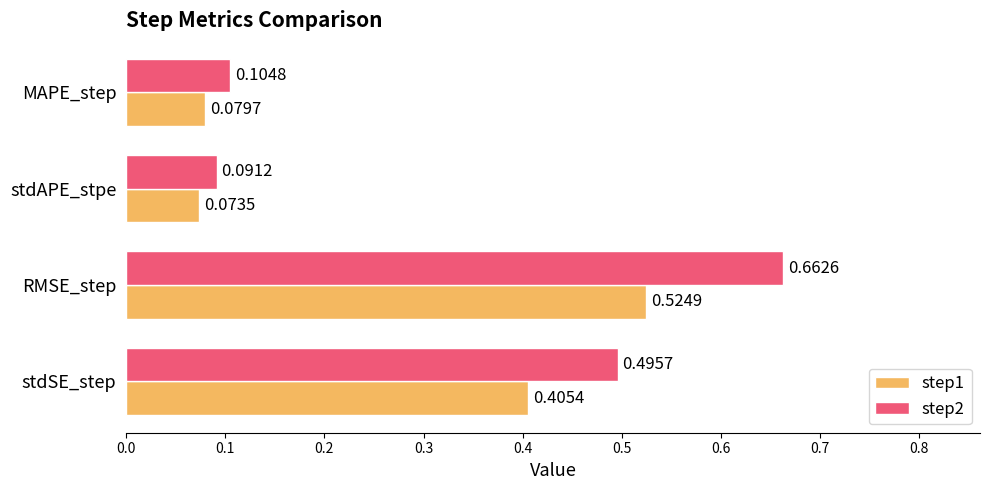

Which category has the highest value in the step2 series?

RMSE_step